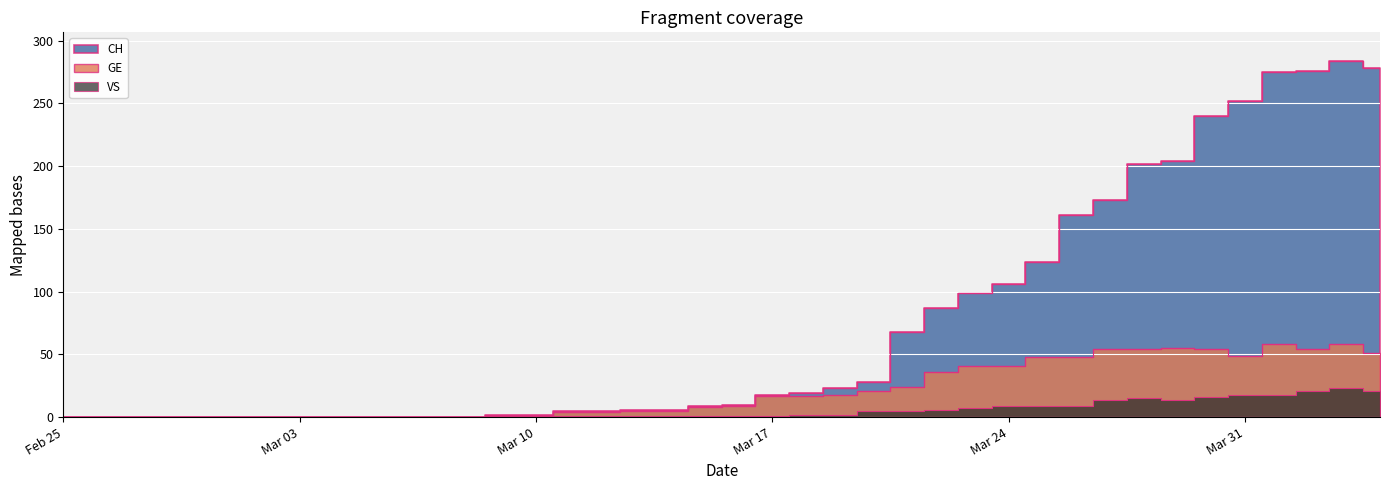

The CH series shows 161 at 2020-03-26. True or false?

True